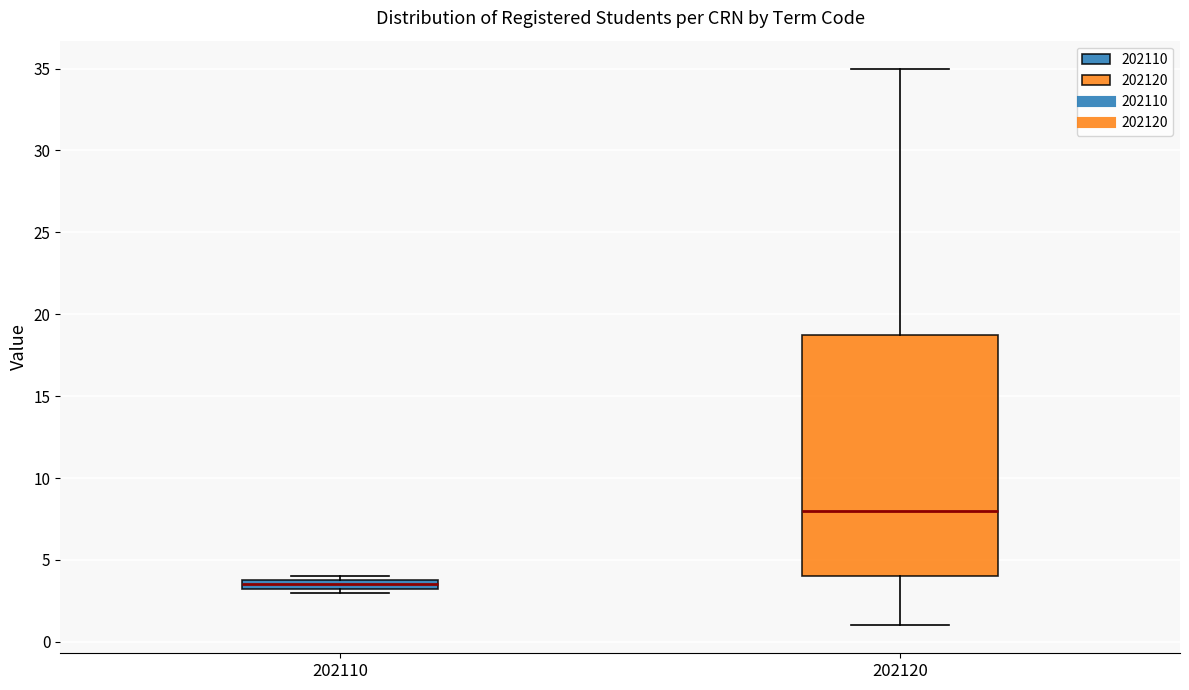

Which box is the tallest, from its lower edge to its upper edge?

202120